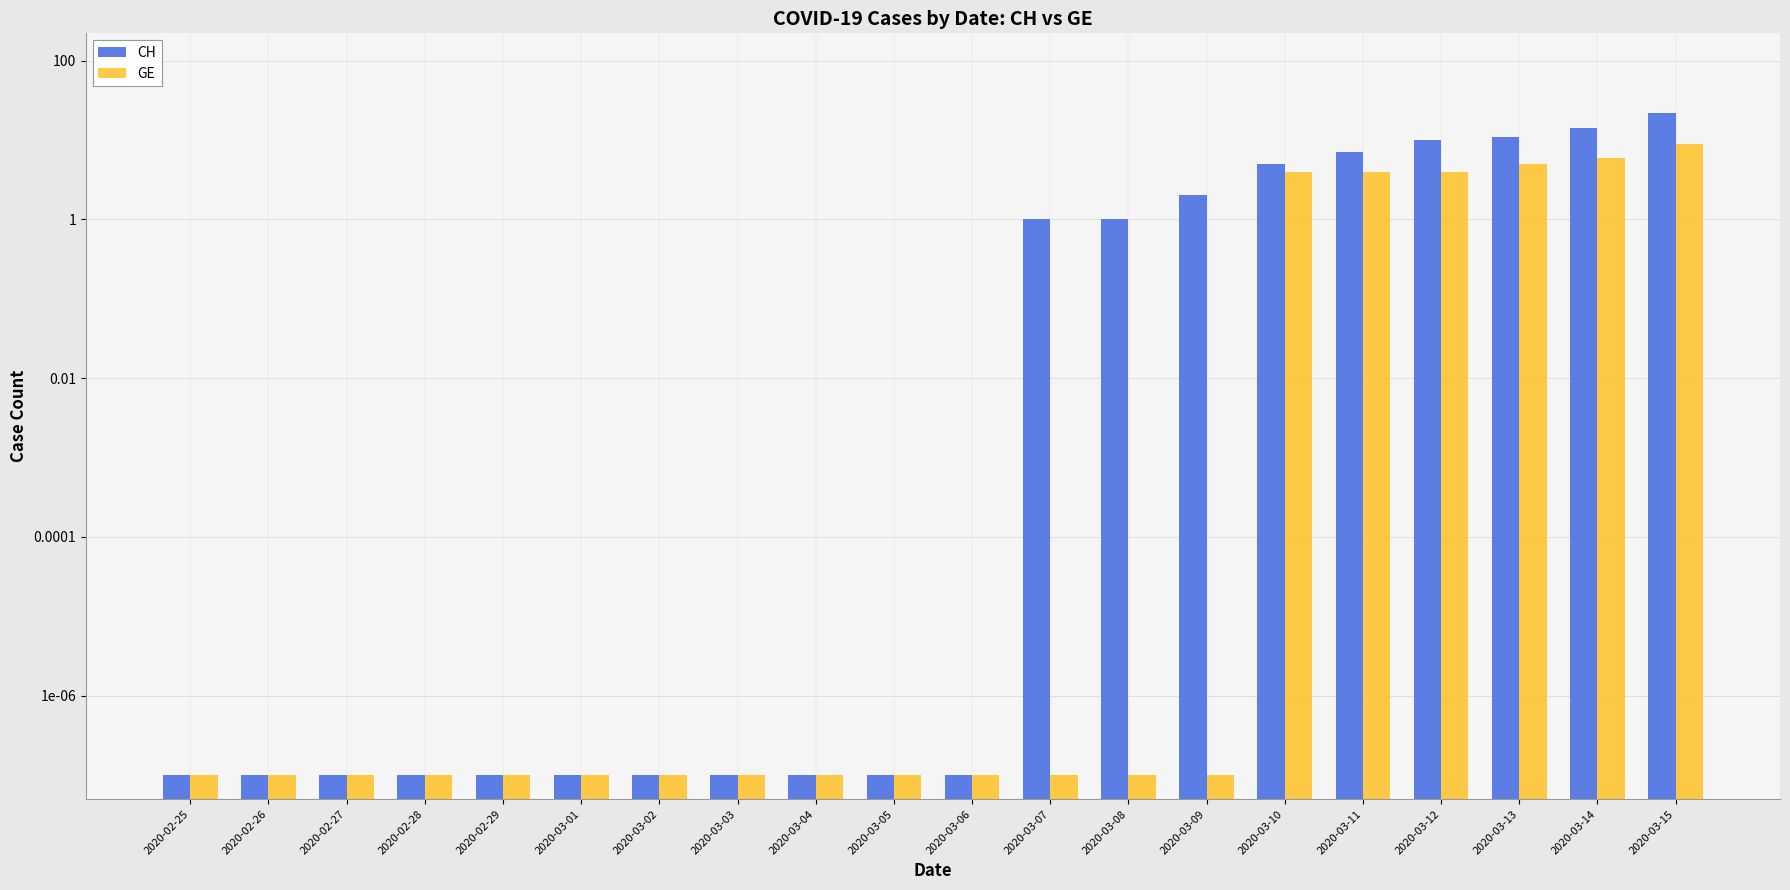

What position from the right is 2020-03-06?

10